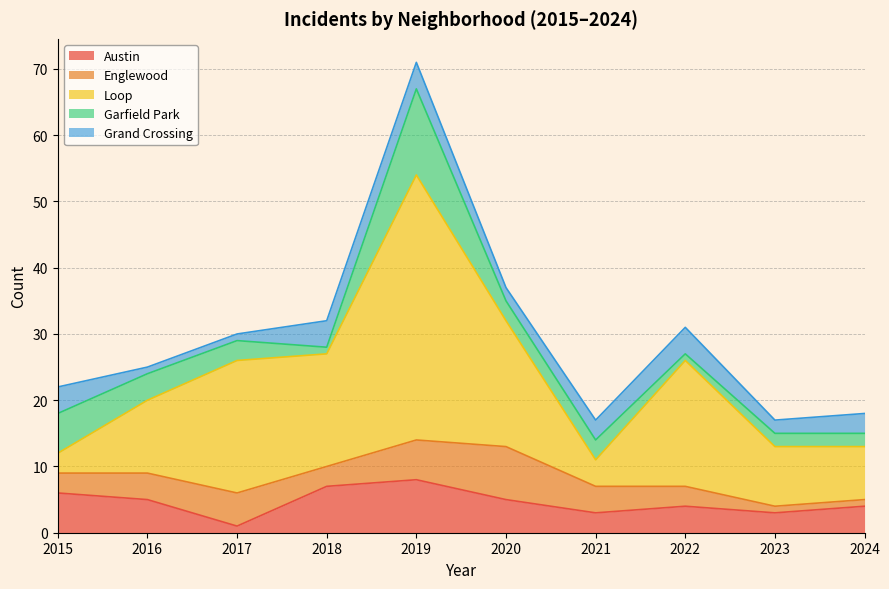

Where is the first local maximum for Englewood?

2017